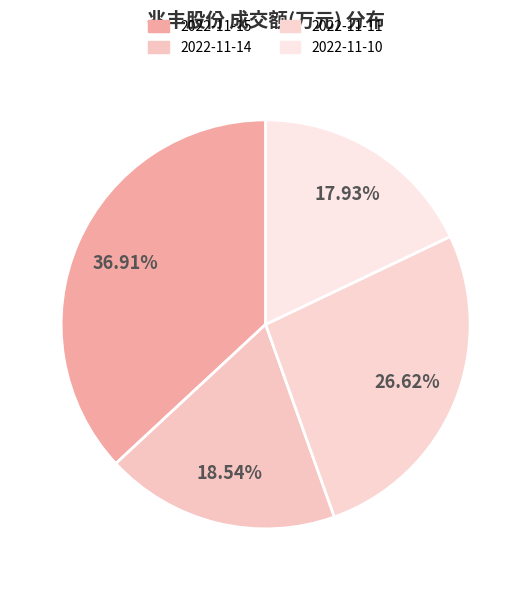

Between 2022-11-14 and 2022-11-11, which is larger?

2022-11-11